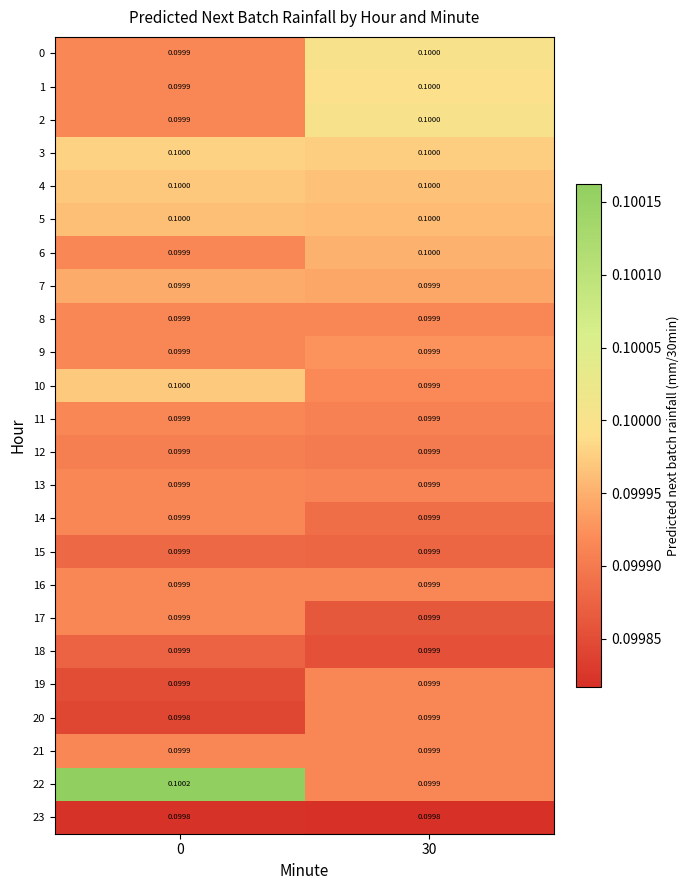

At how many categories does at least one series exceed 0?

2